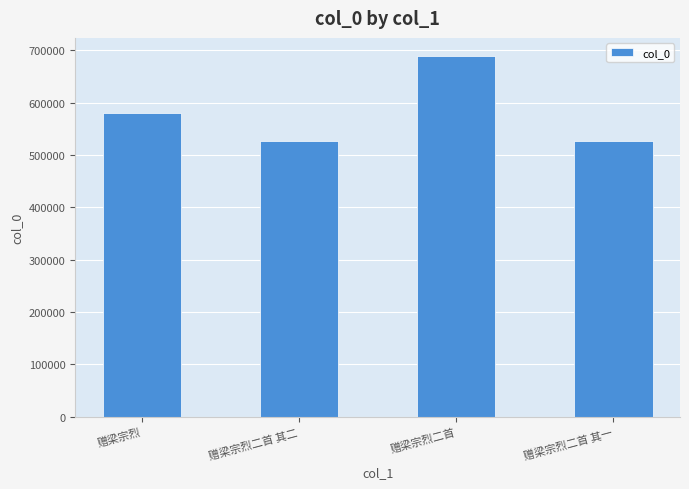

The chart shows a value of 836662 at 赠梁宗烈二首 其一. True or false?

False